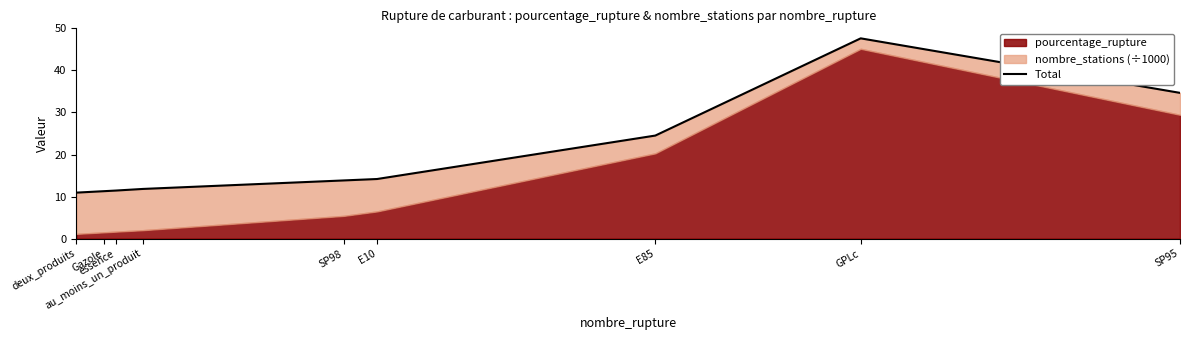

Where is the first local maximum?

GPLc